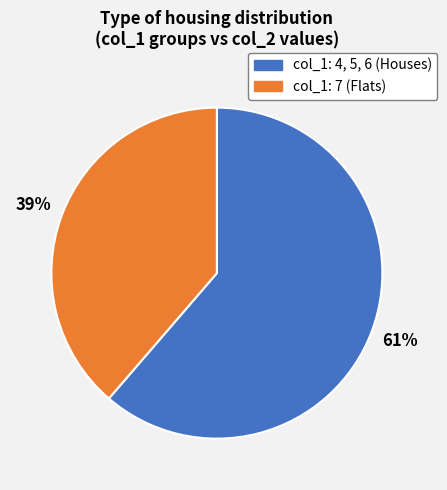

Is there any slice that represents more than half of the pie?

Yes